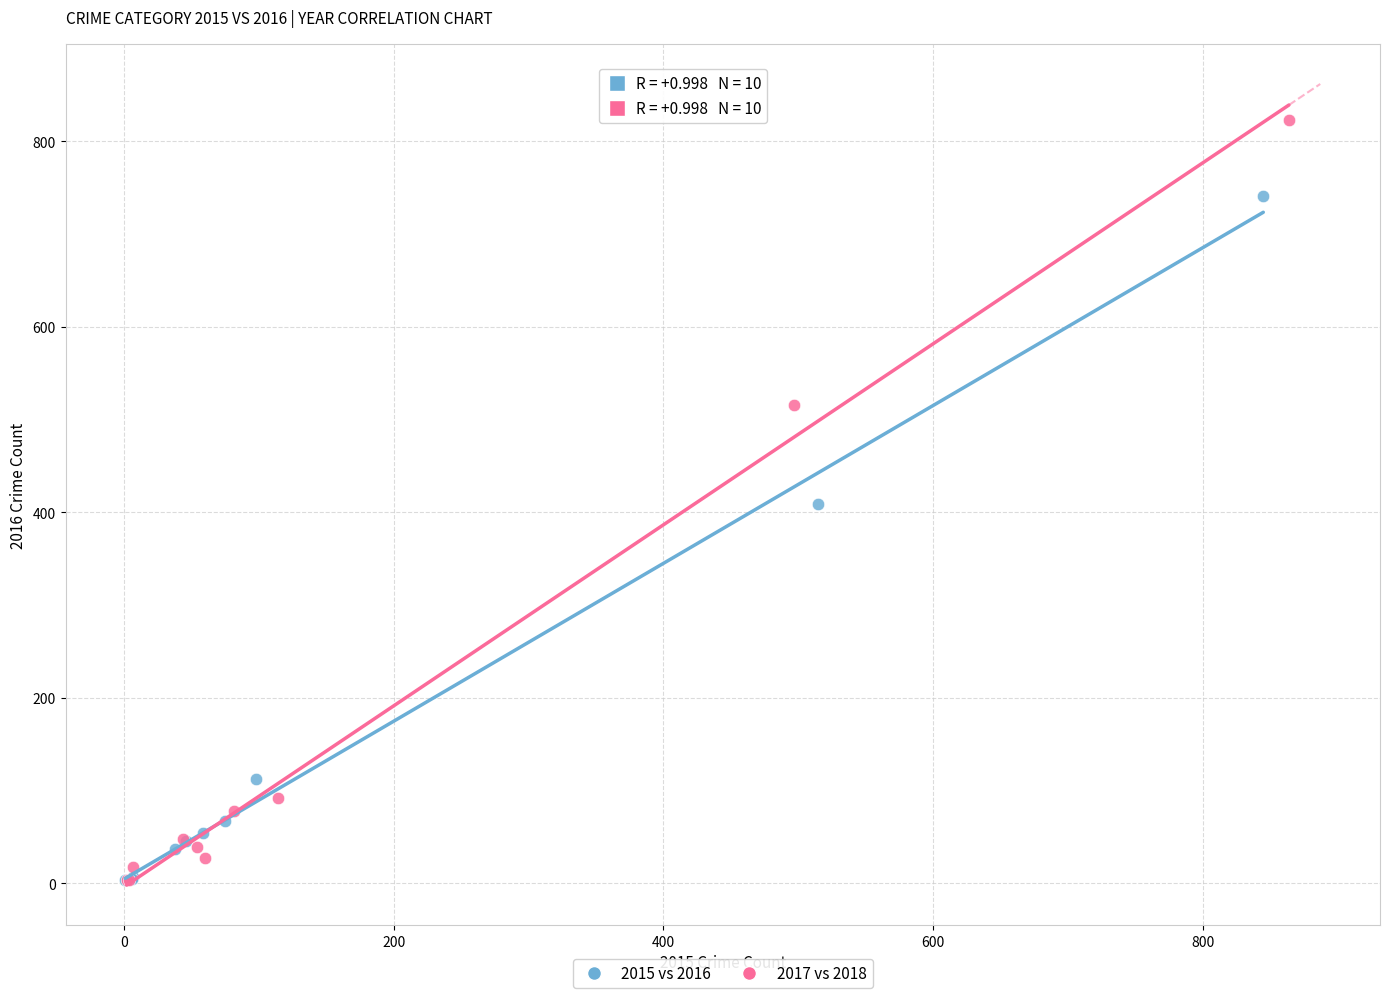

Which series reaches the maximum Y coordinate?

2017 vs 2018